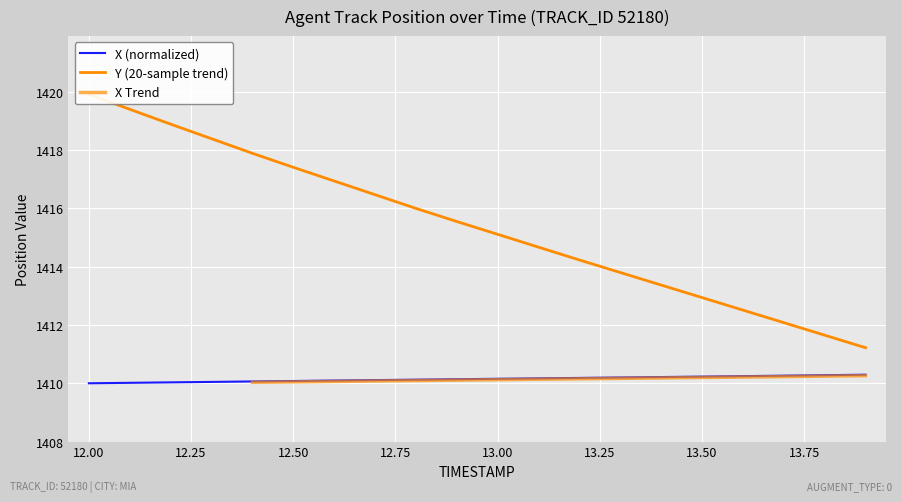

At which category is the sum across all series the highest?

12.0